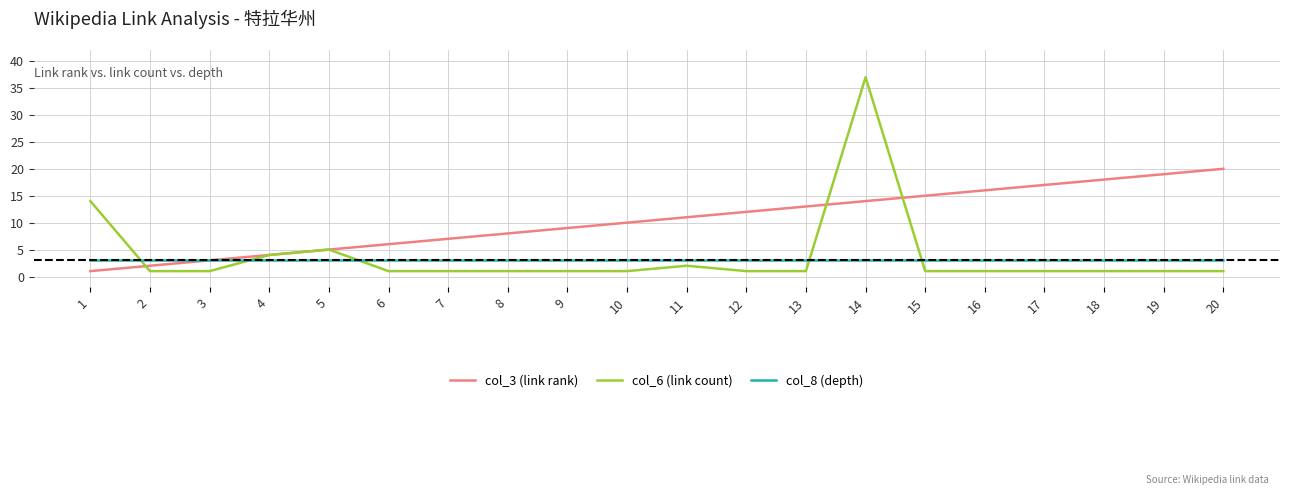

How many lines are shown in the chart?

3